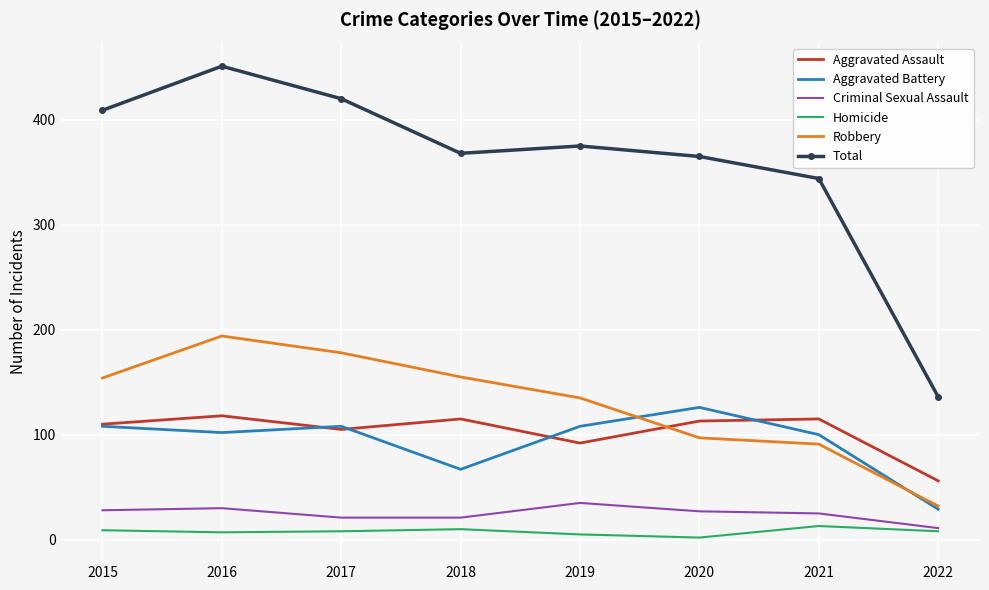

At which label is Robbery closest to 113?

2020